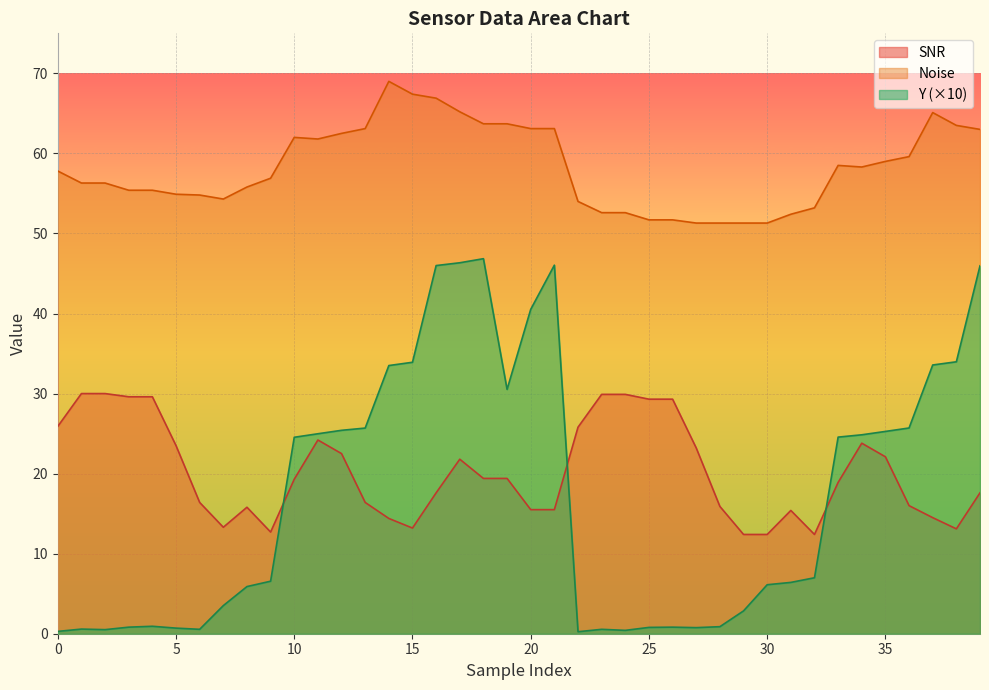

Which series has the largest range (max minus min)?

Y (×10)